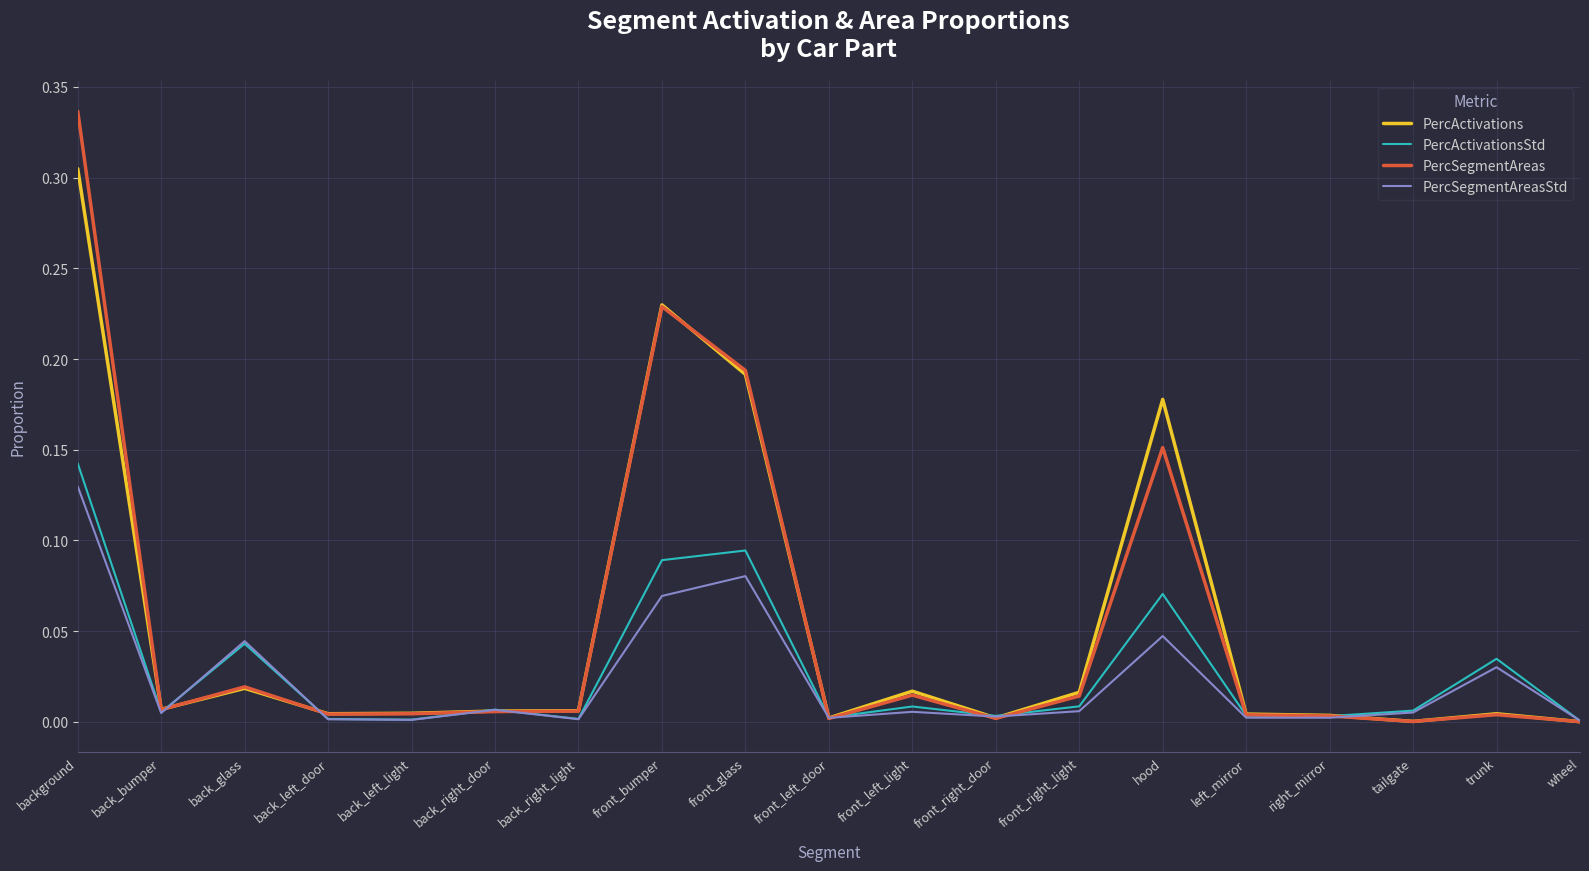

What is the sum of all PercSegmentAreasStd values?

0.4